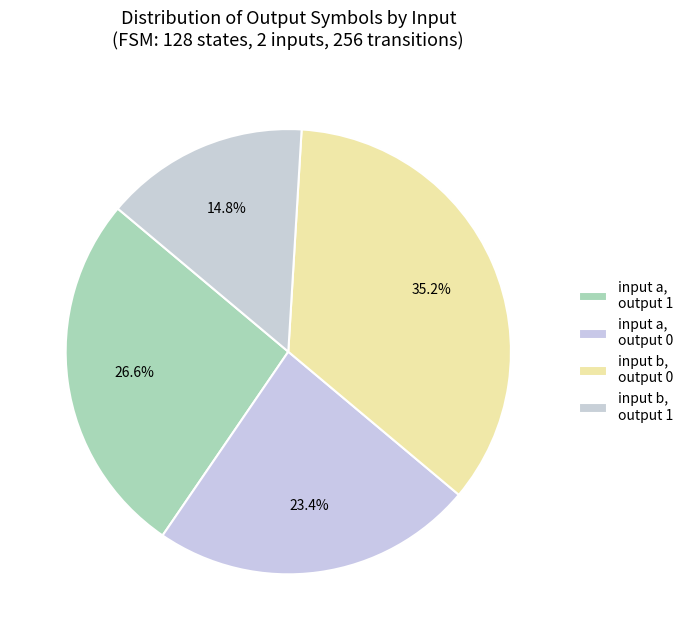

How many slices are in this pie chart?

4